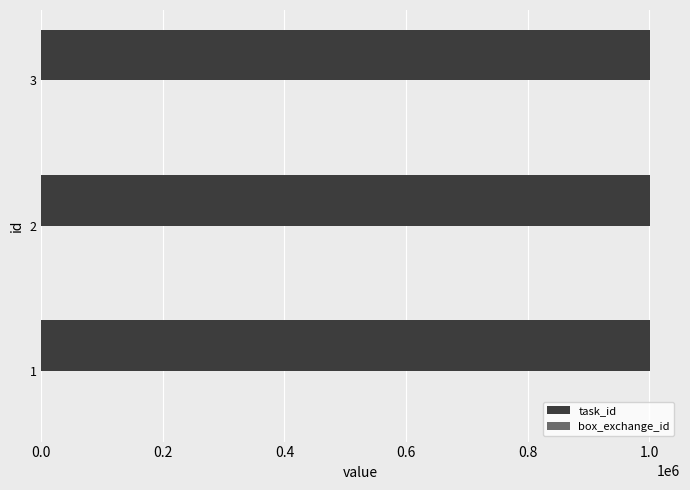

What is the average value of the box_exchange_id series?

108